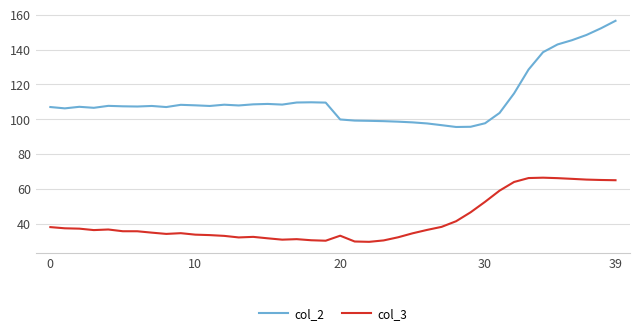

Which series has the largest total across all categories?

col_2